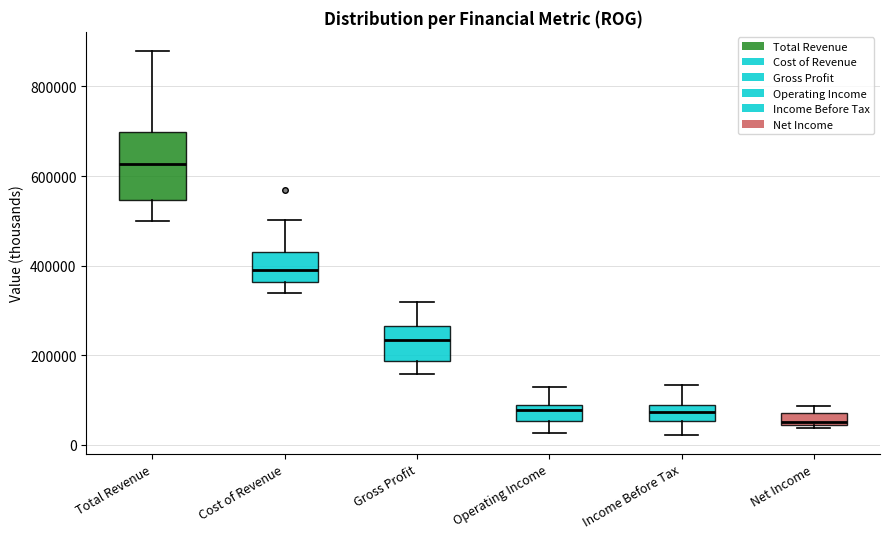

Which box's median line is the highest?

Total Revenue